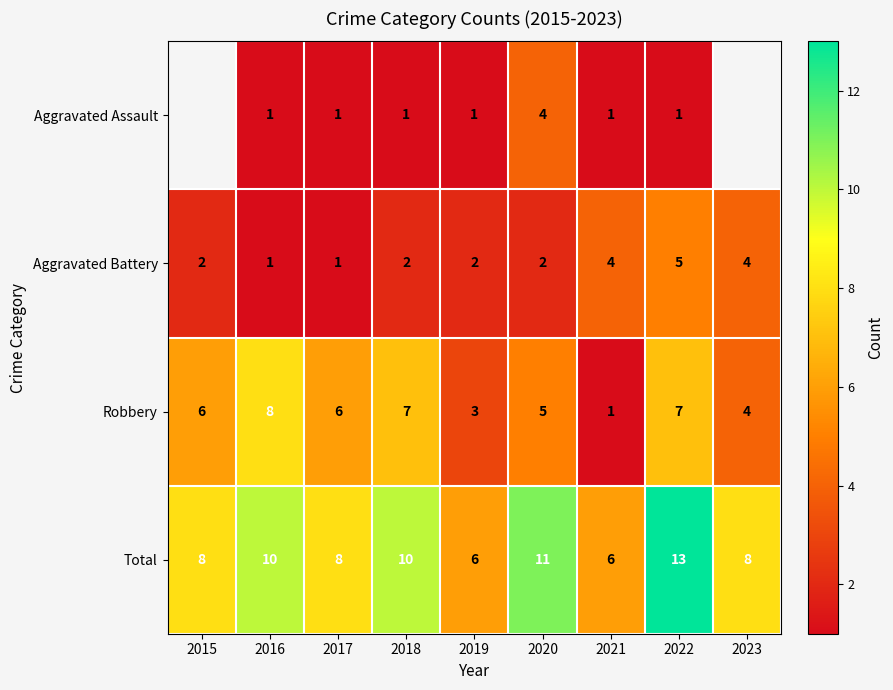

How many distinct data groups are displayed?

4